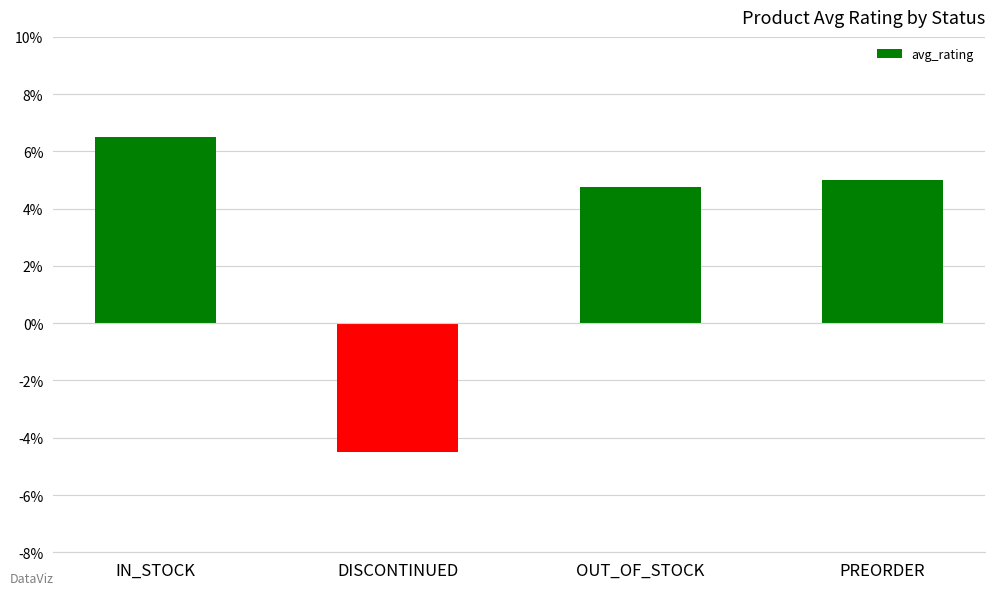

Are the bars horizontal?

No